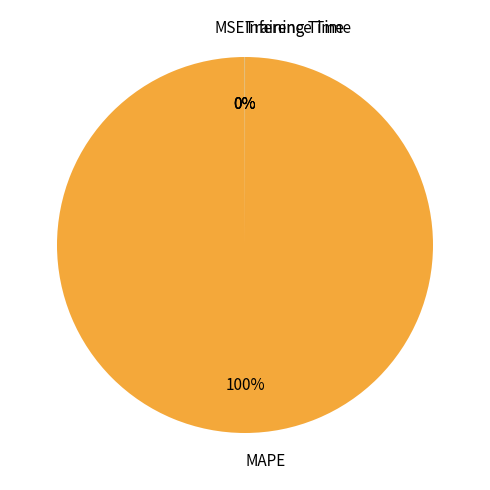

True or false: MAPE accounts for 100% of the total.

True